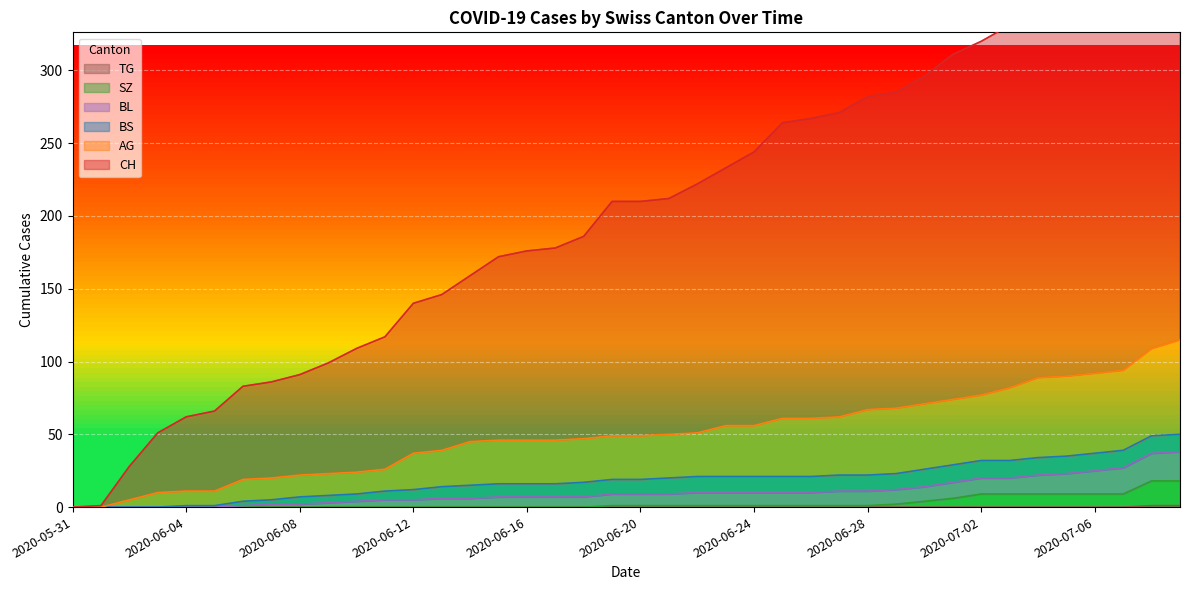

Where is SZ nearest to the value 9?

2020-07-02